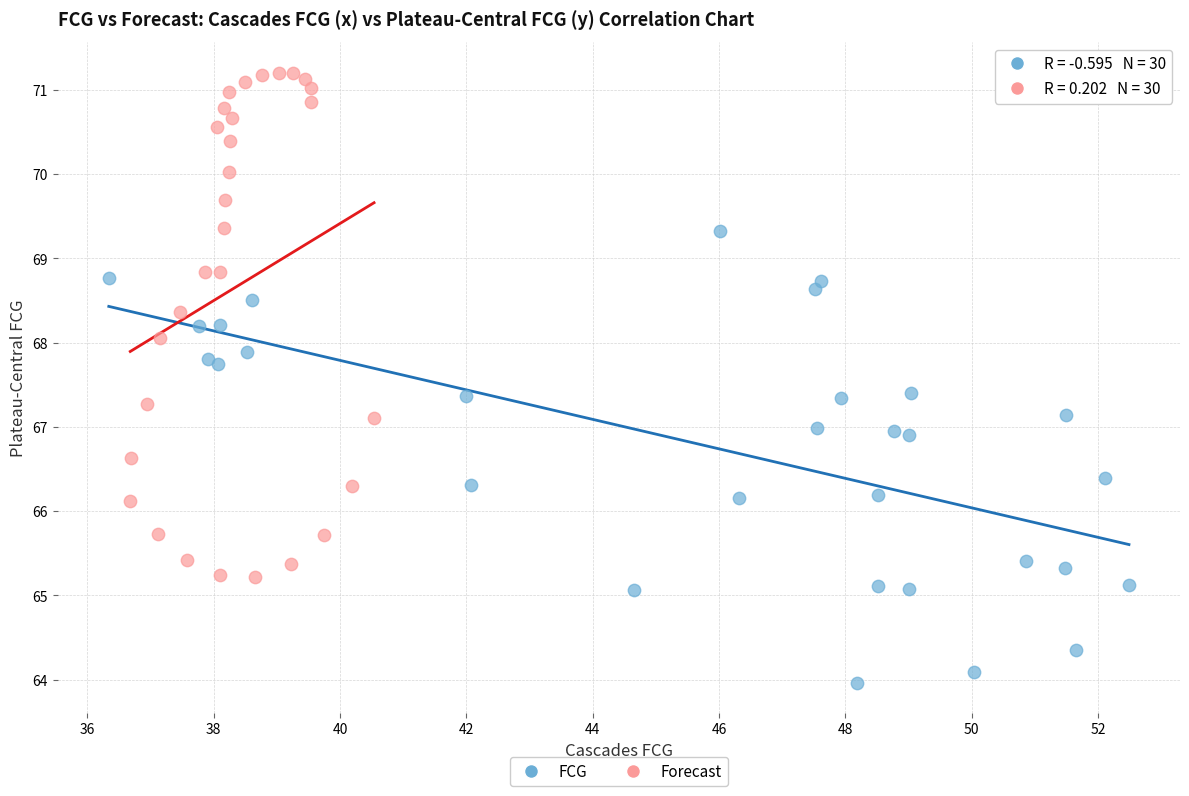

What are all the series names shown in the legend?

FCG, Forecast